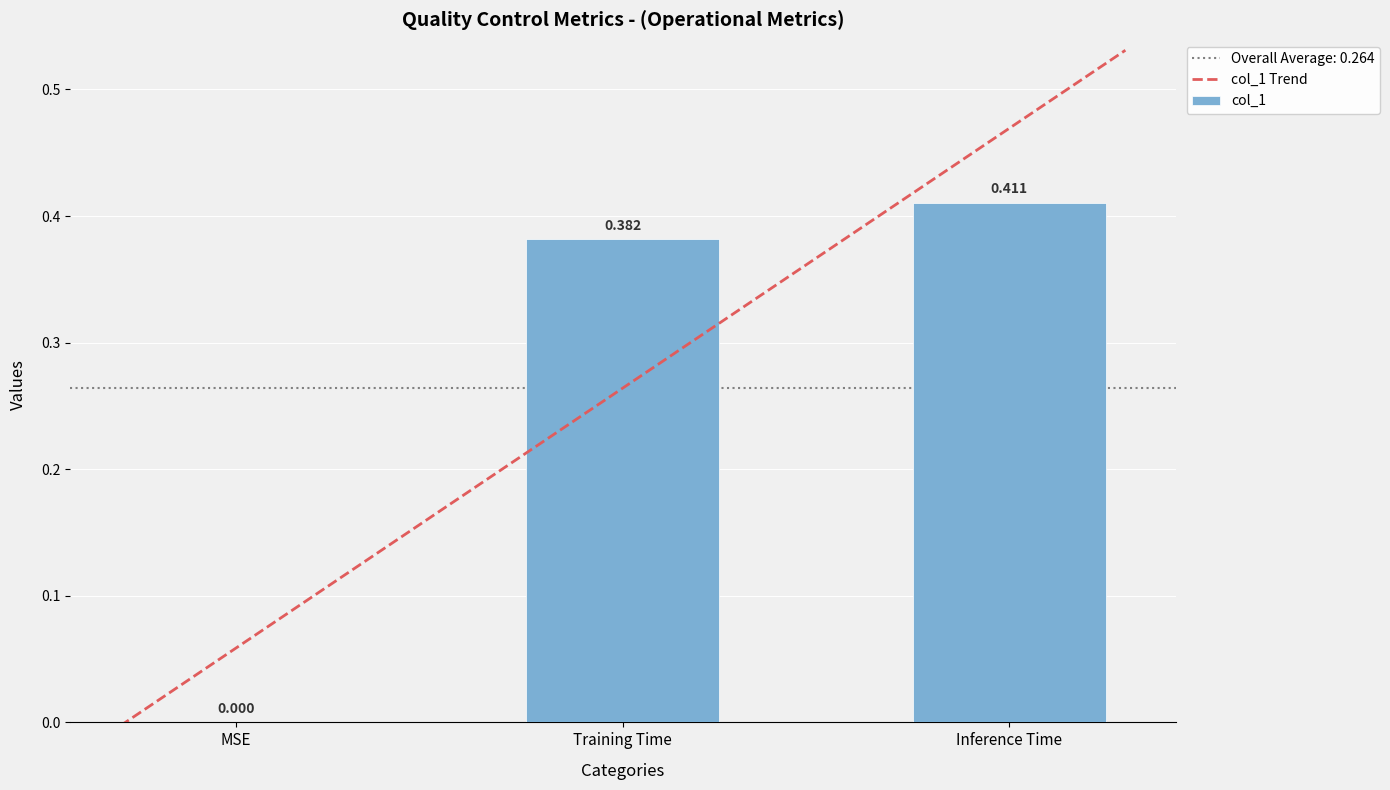

What is the value of the 3rd bar from the left?

0.4